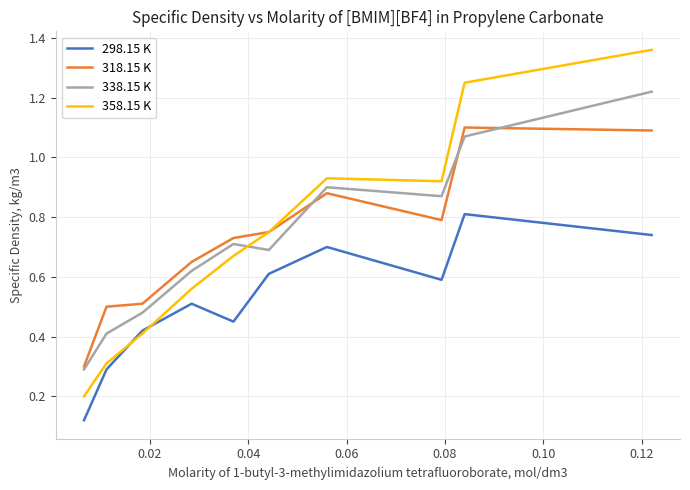

Which series has the widest spread of values?

358.15 K